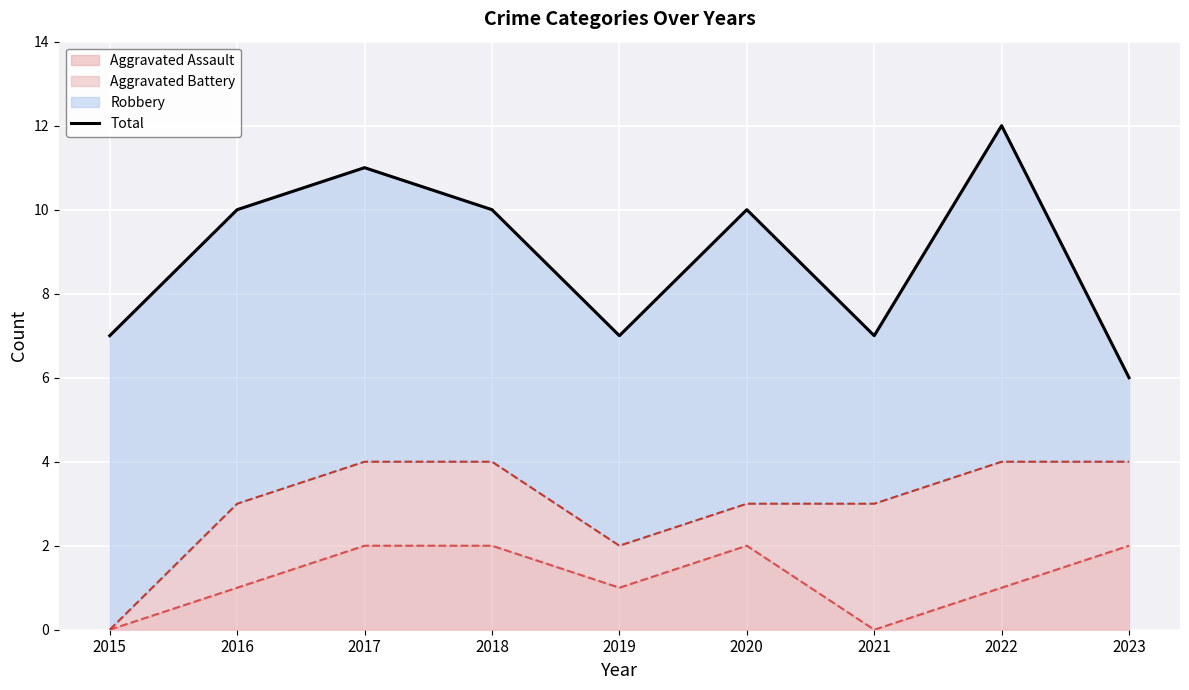

What is the difference between the values at 2018 and 2019?

3